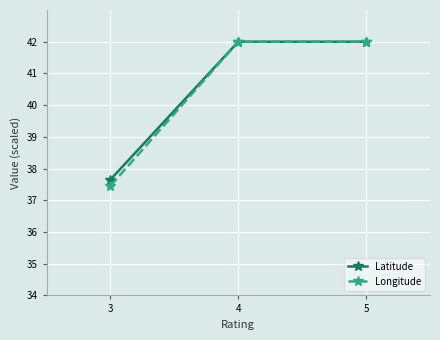

Reading left to right, what are all the values shown in this chart?

Latitude: 37.7	42.0	42.0
Longitude: 37.5	42.0	42.0